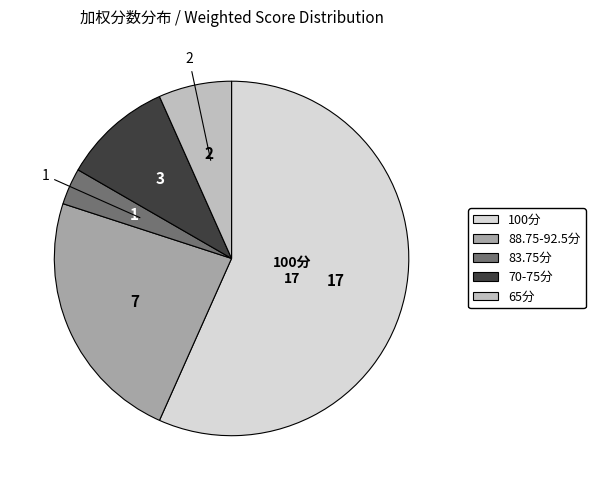

Is there a majority slice in this chart?

Yes